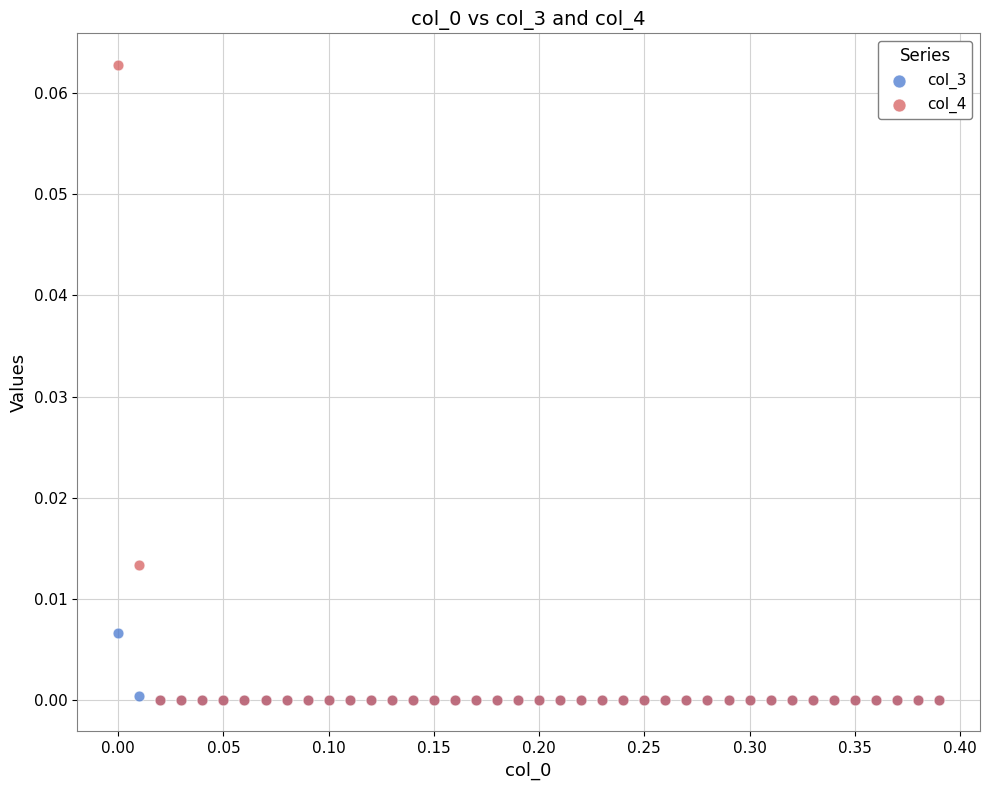

Which series contains the highest Y value?

col_4